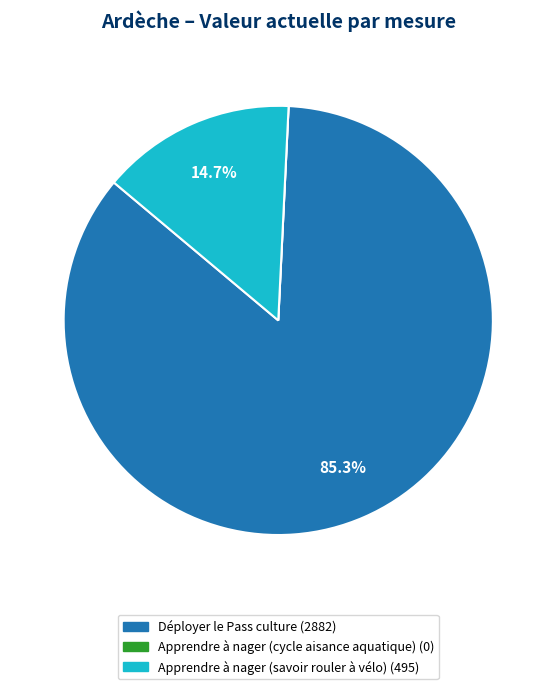

Between Apprendre à nager (savoir rouler à vélo) and Déployer le Pass culture, which is larger?

Déployer le Pass culture